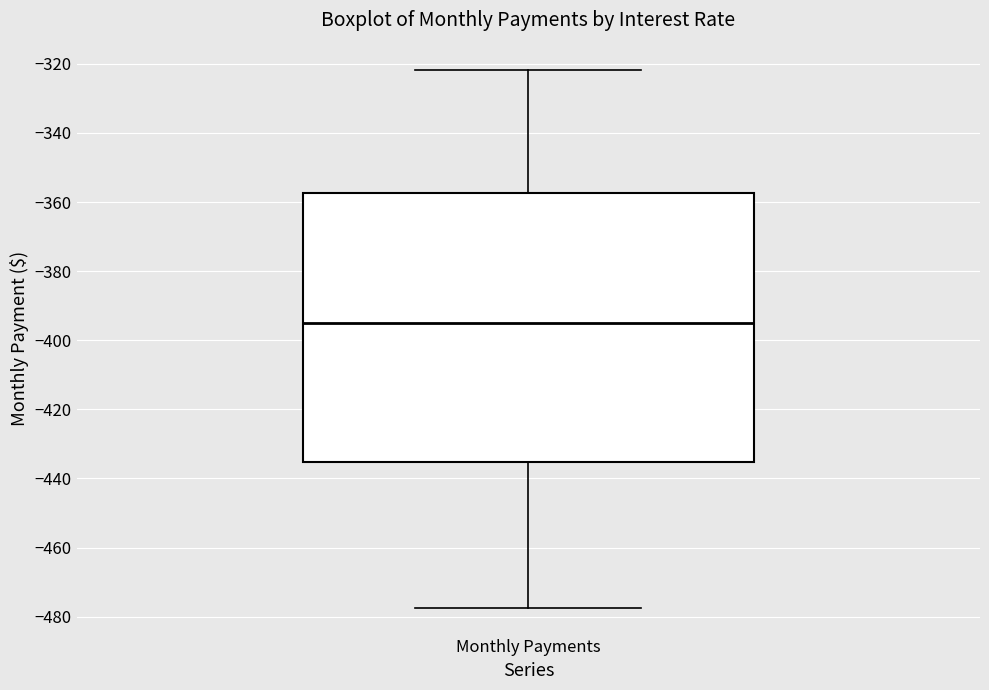

Transcribe this box plot: give where the median line is, the range the box spans, and where the two whiskers end, as read against the y-axis. The values are not printed on the chart, so give them approximately, as read against the axis.

median -396, box -436 to -358, whiskers -478 to -322